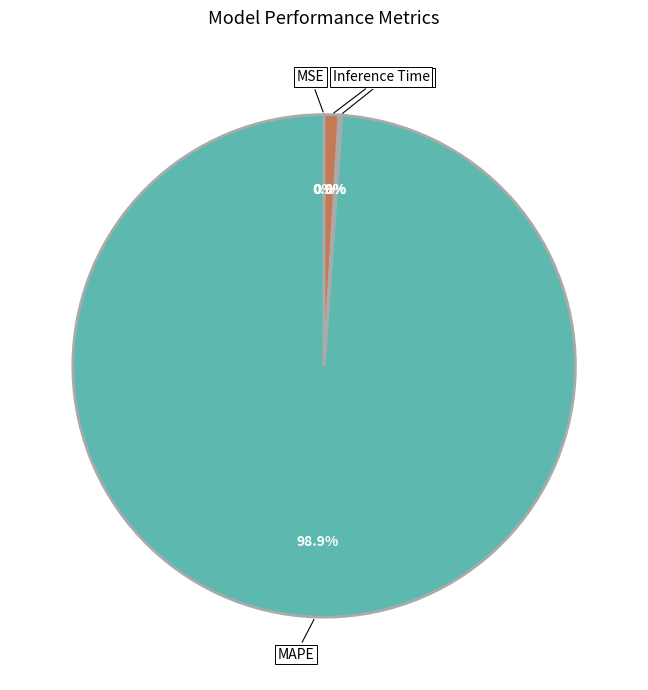

Is there any slice that represents more than half of the pie?

Yes